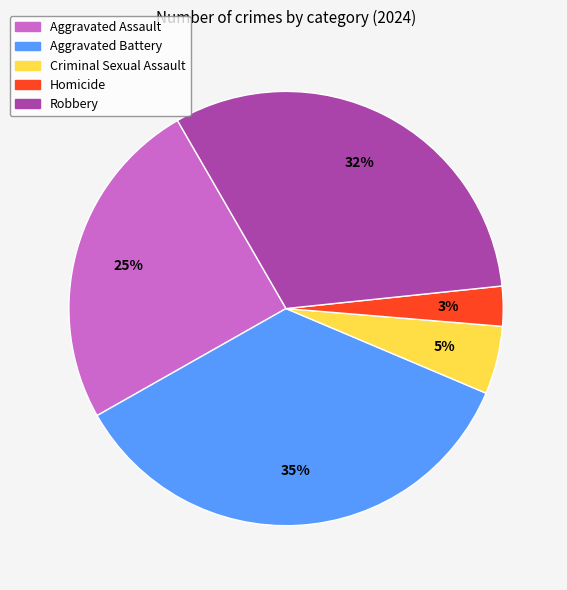

What is the ratio of the value at Aggravated Battery to the value at Robbery?

1.1